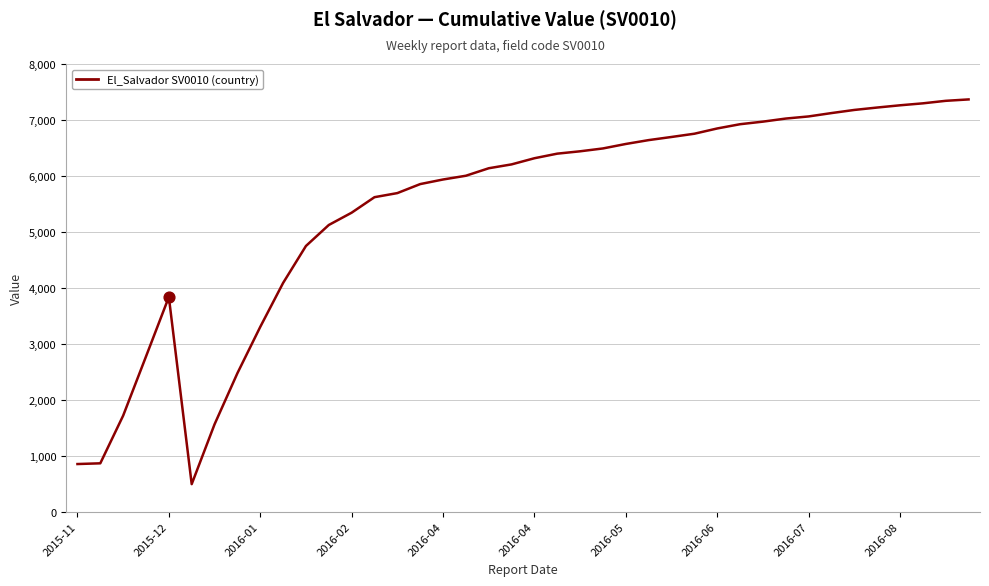

What is the maximum value shown in the chart?

7367